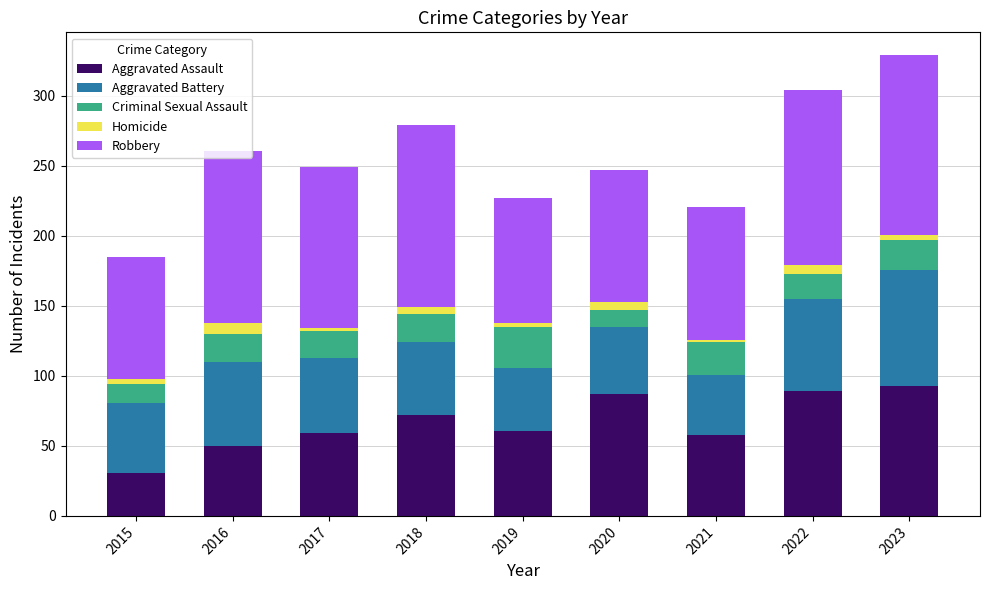

Which category has the lowest value in the Aggravated Assault series?

2015